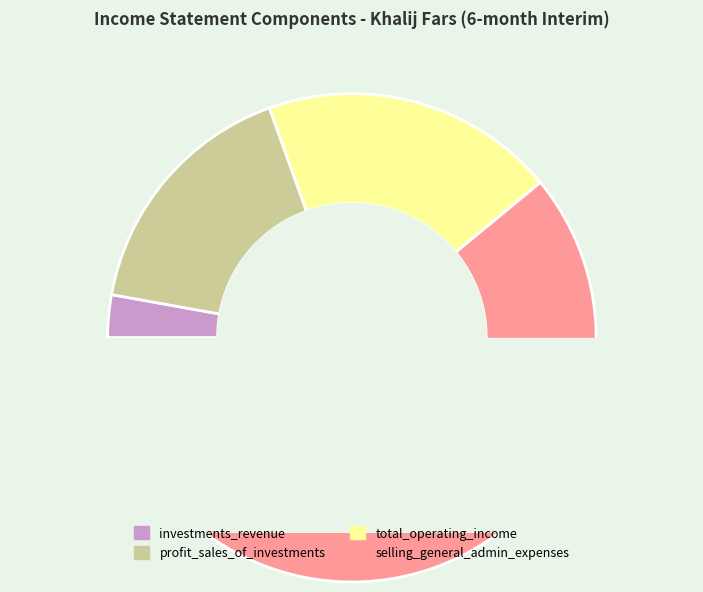

Which slice represents more than half of the pie?

selling_general_administrative_expenses